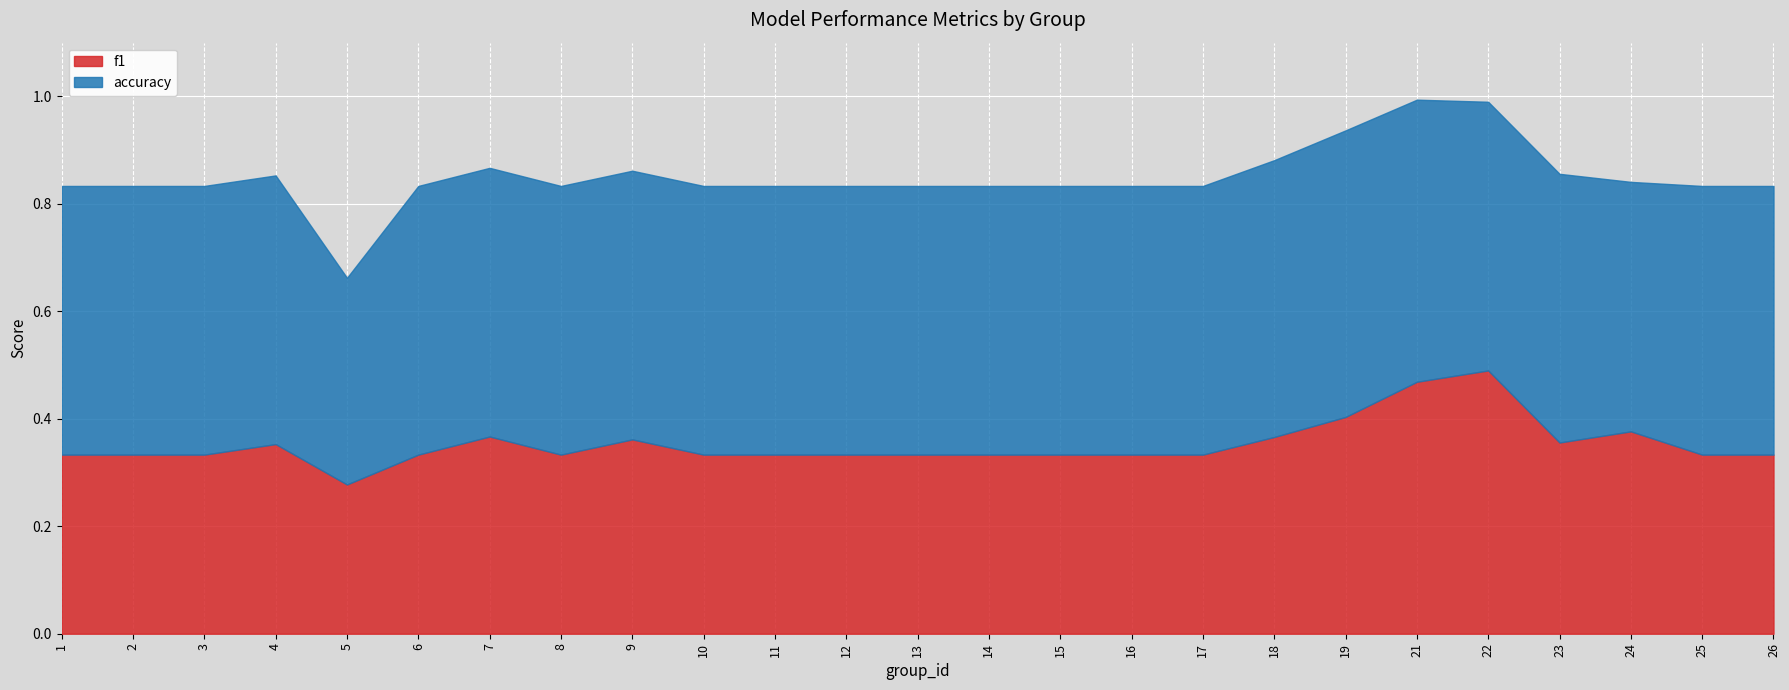

How many accuracy values are between 0 and 1?

25